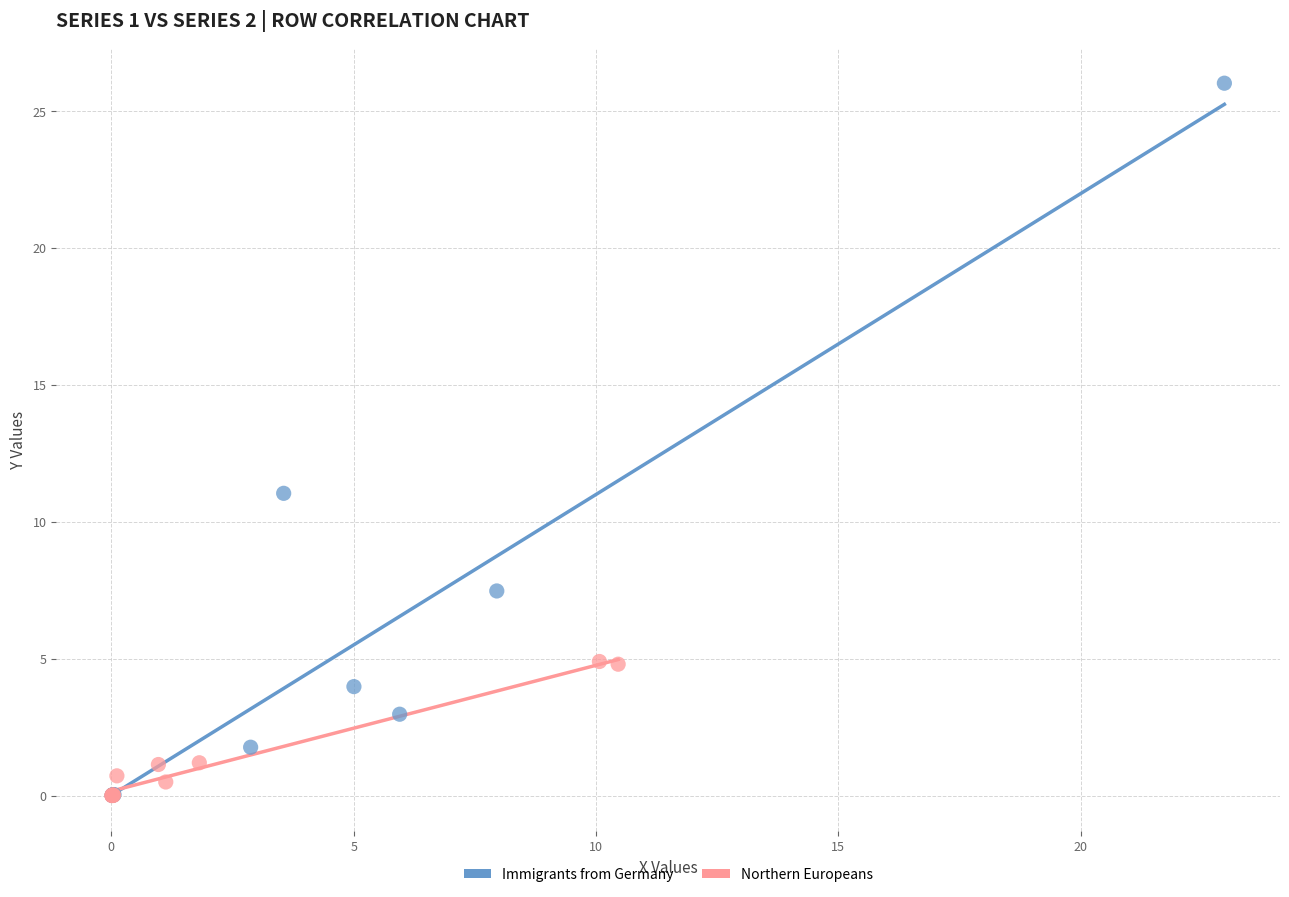

What are all the series names shown in the legend?

Immigrants from Germany, Northern Europeans